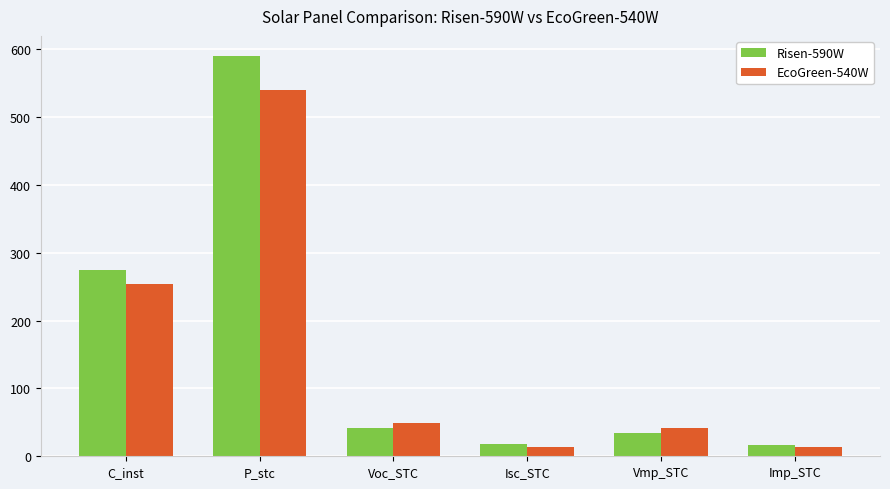

List the series in order of their peak value, highest first.

Risen-590W, EcoGreen-540W